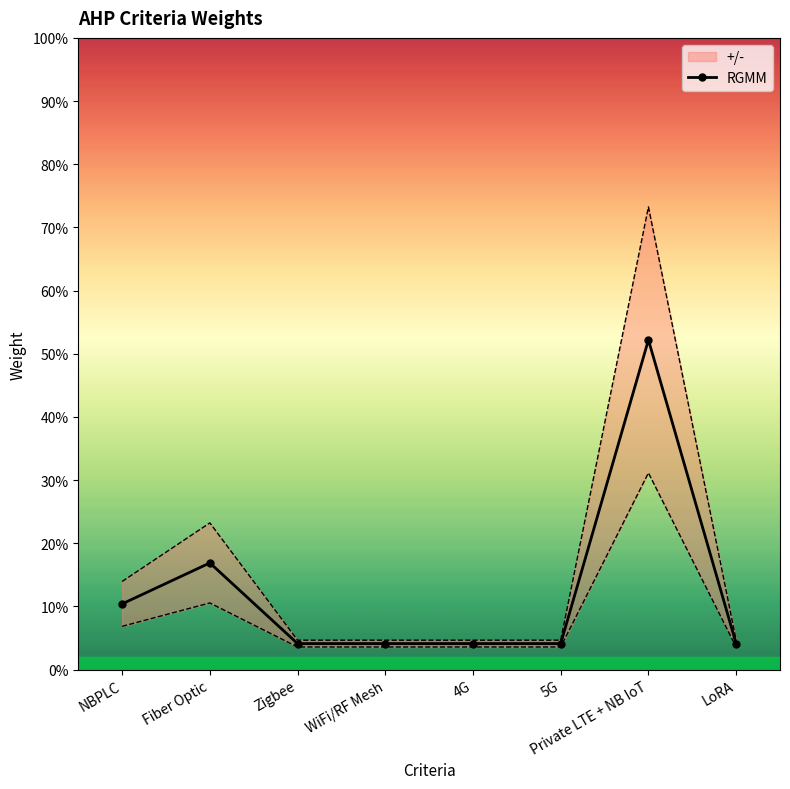

Rank the categories by value from highest to lowest.

Private LTE + NB IoT, Fiber Optic, NBPLC, Zigbee, WiFi/RF Mesh, 4G, 5G, LoRA